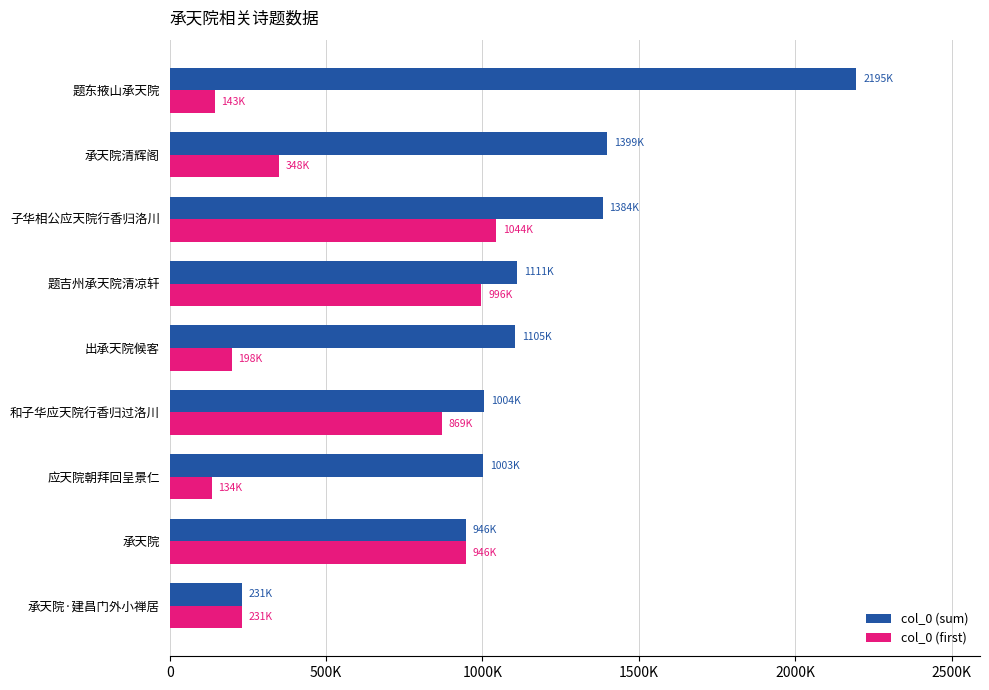

What are all the series names shown in the legend?

col_0 (sum), col_0 (first)